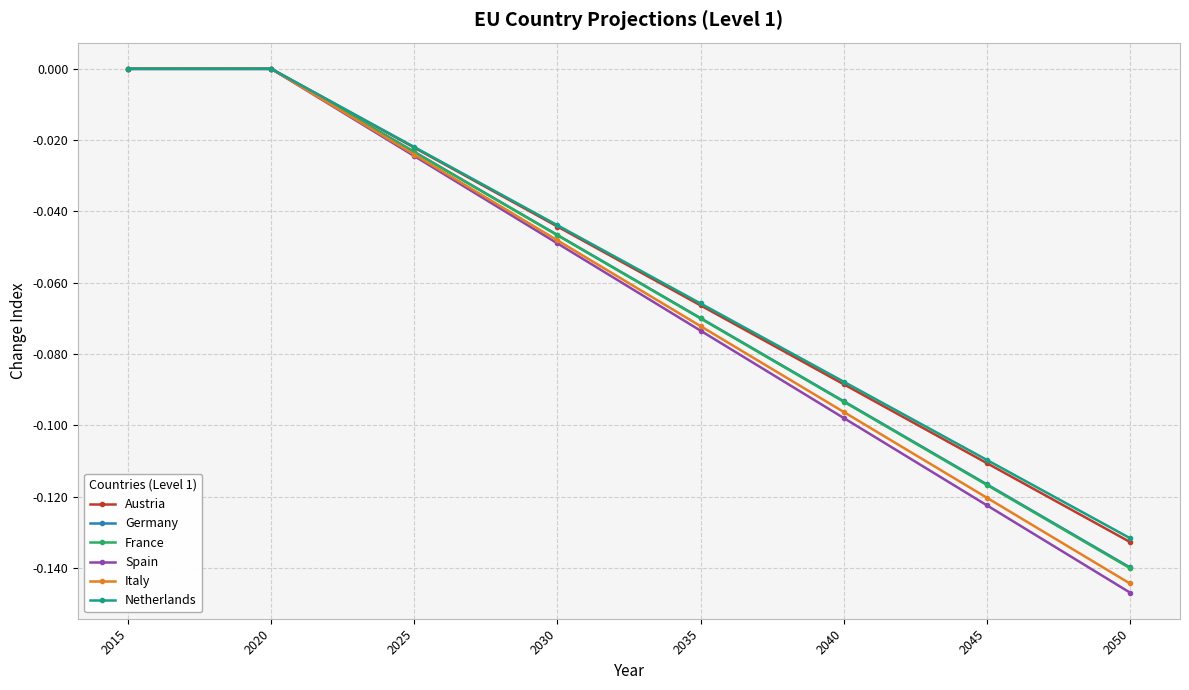

Which series changed the most between 2025 and 2030?

Spain